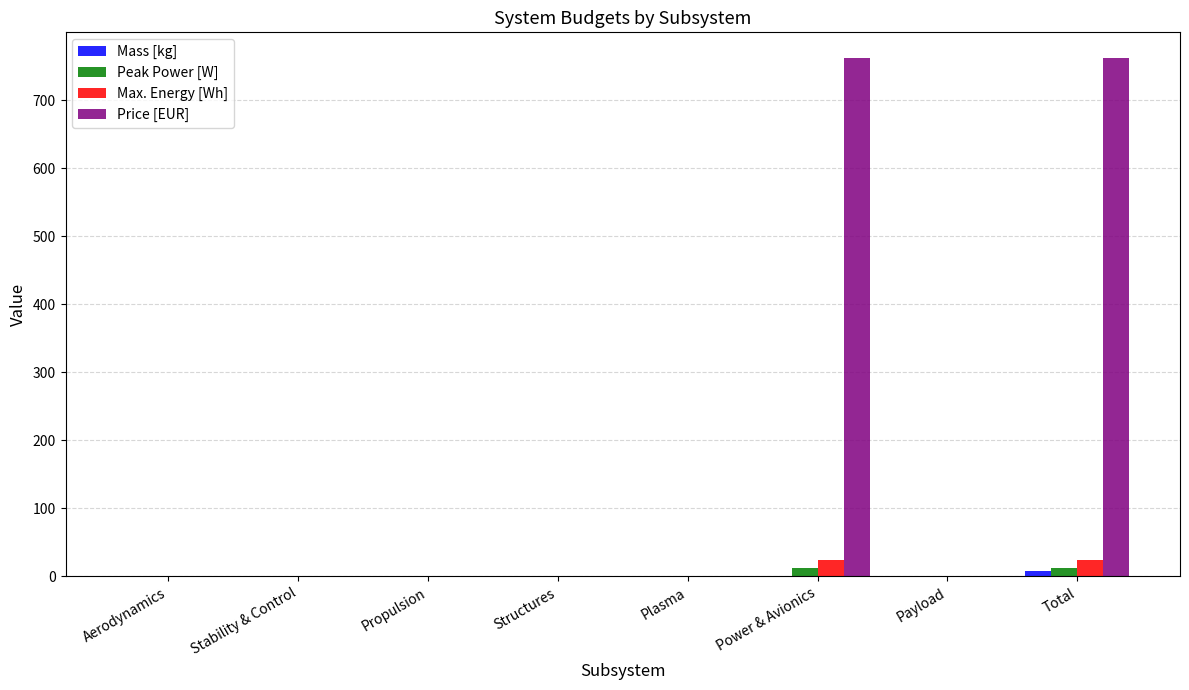

Is it true that Max. Energy [Wh] equals 24.4 at Total?

True